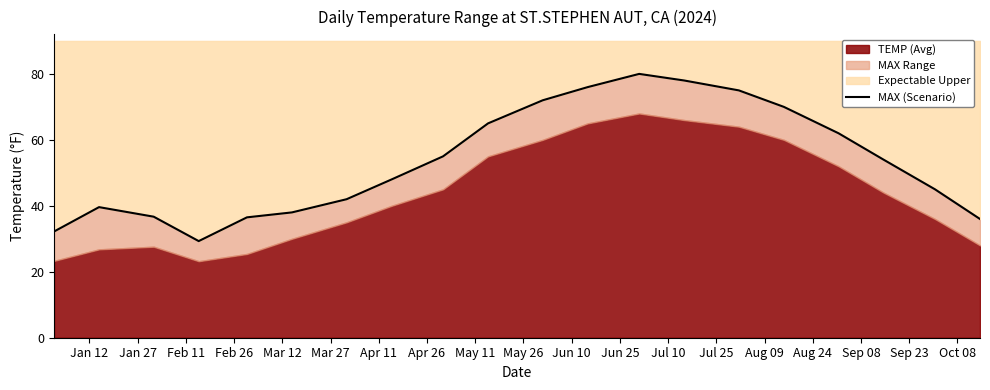

Where does the data first go above 54?

May 11